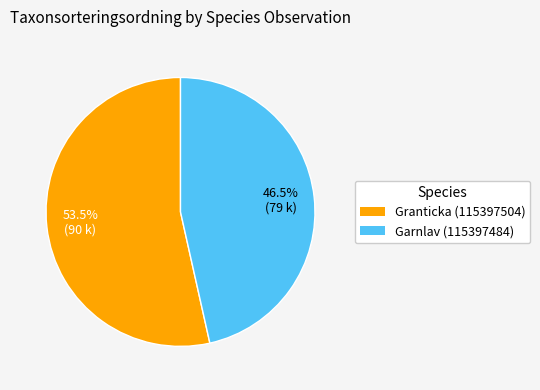

The Granticka (115397504) slice represents 42% of the pie. True or false?

False